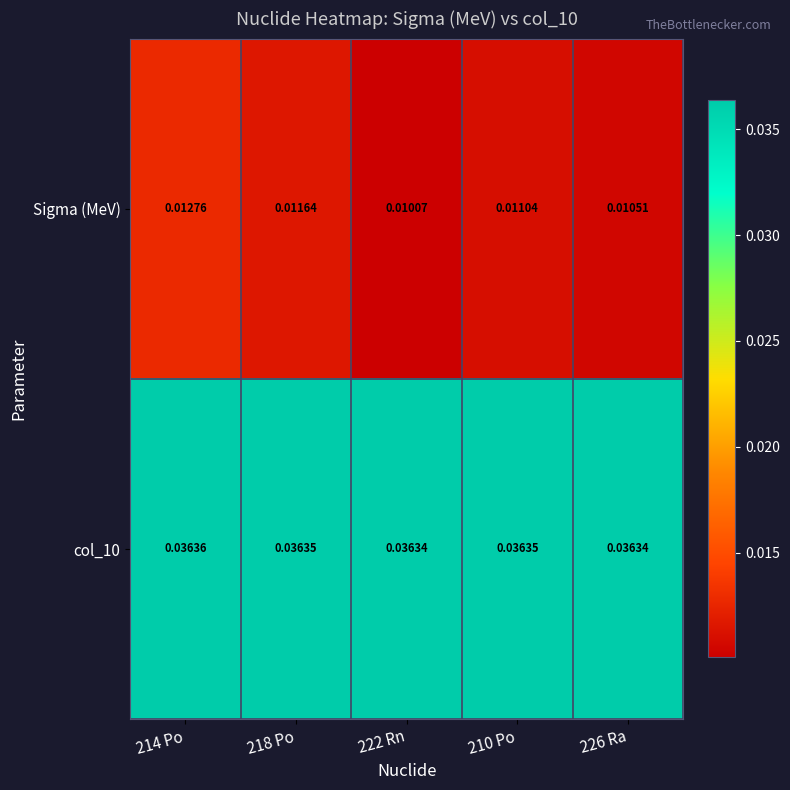

At how many categories does at least one series exceed 0?

5